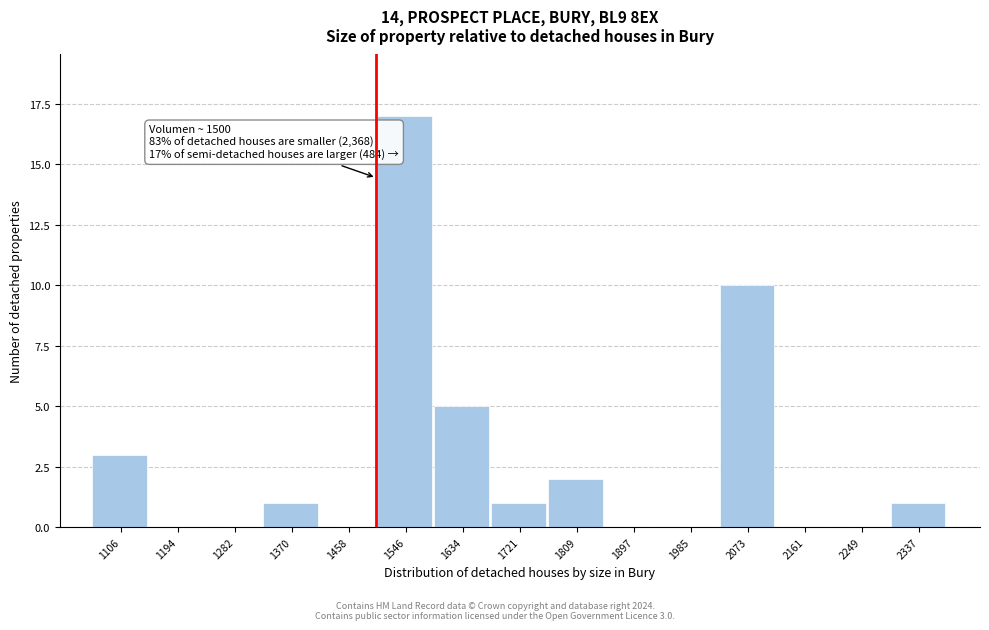

Over which range of the x-axis is the bar tallest?

1500 to 1590